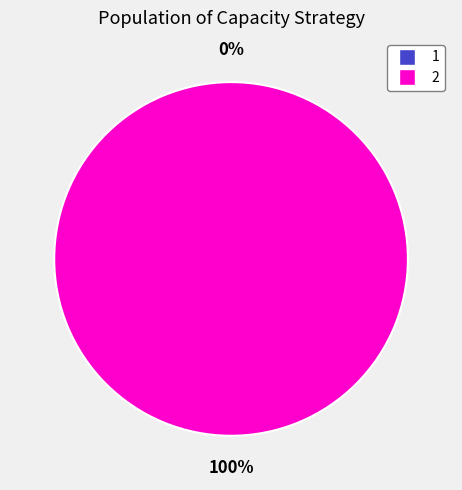

Rank the categories by value from lowest to highest.

1, 2